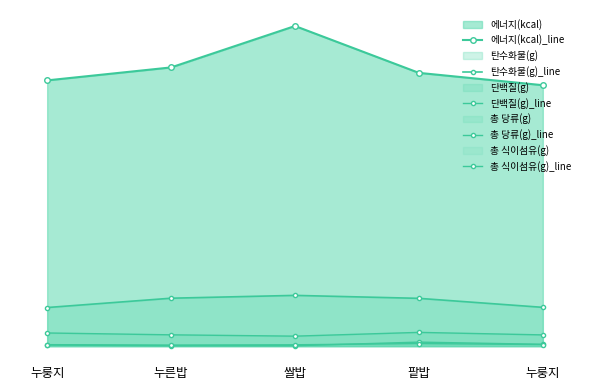

Which series has the largest total across all categories?

에너지(kcal)_line